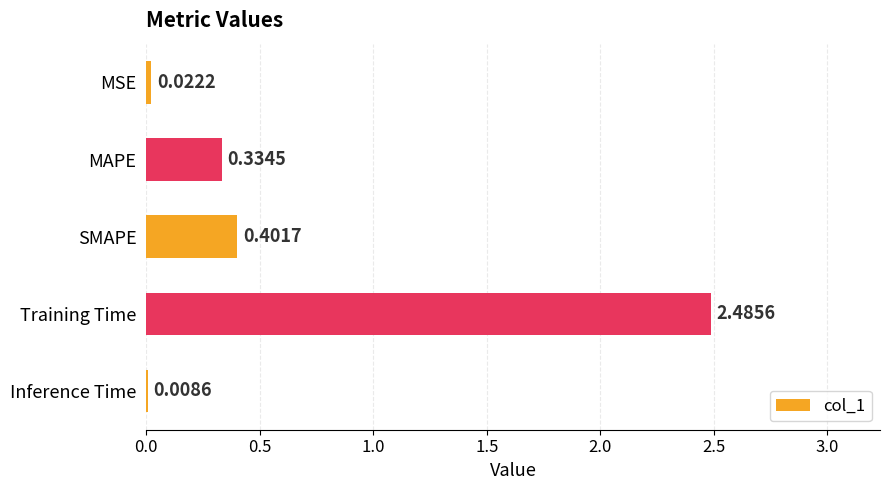

Which has a higher value, MAPE or SMAPE?

SMAPE